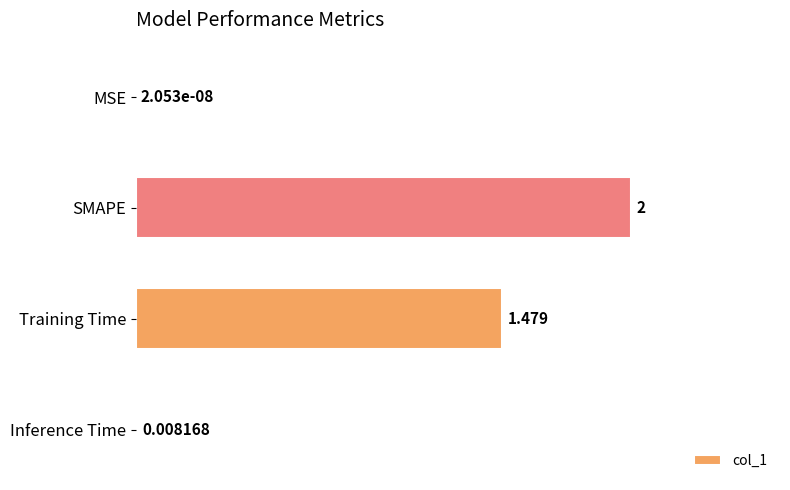

Which has a higher value, MSE or Training Time?

Training Time